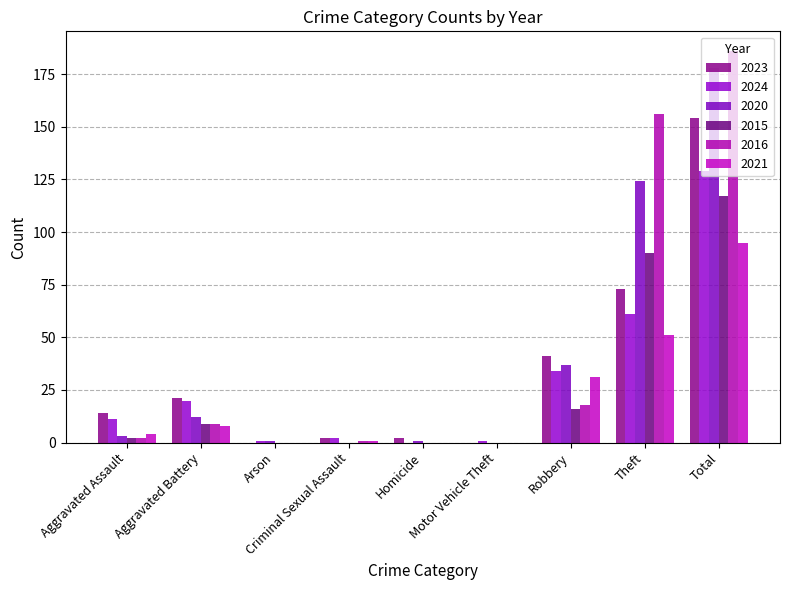

What is the spread (max minus min) of values at Aggravated Battery?

13